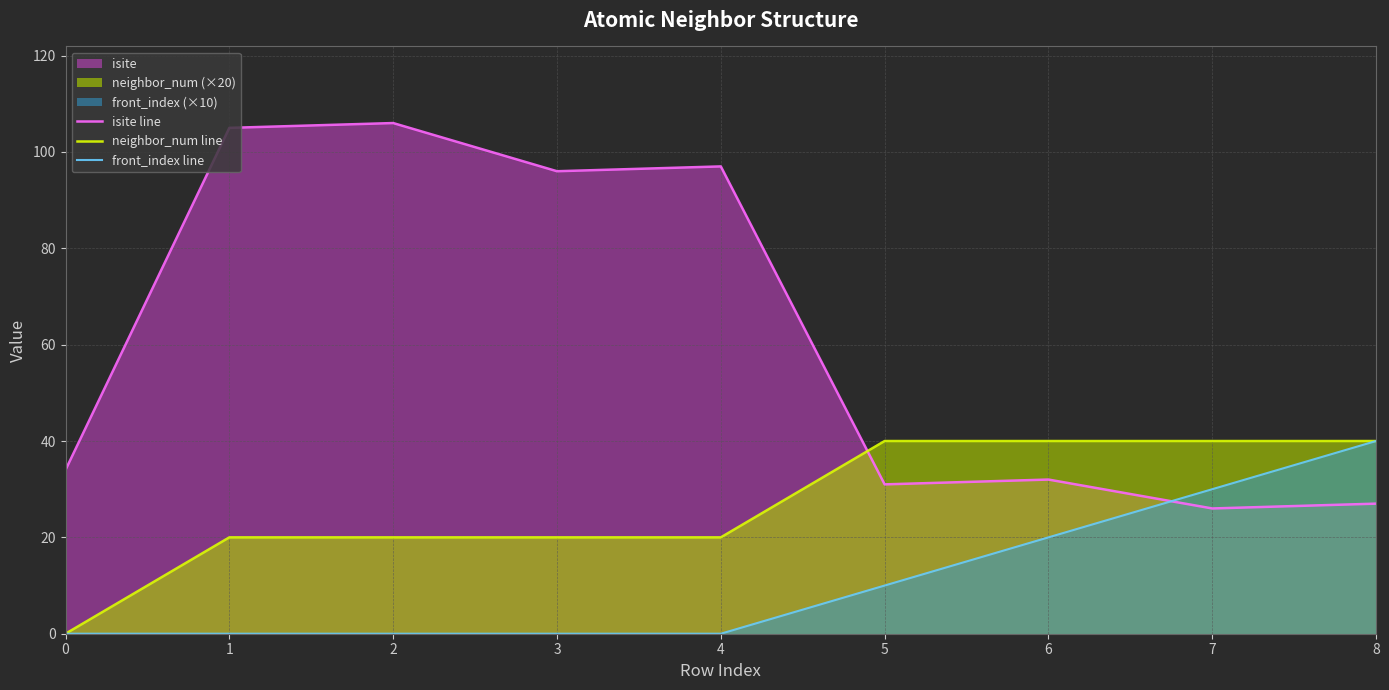

How many lines are shown in the chart?

3